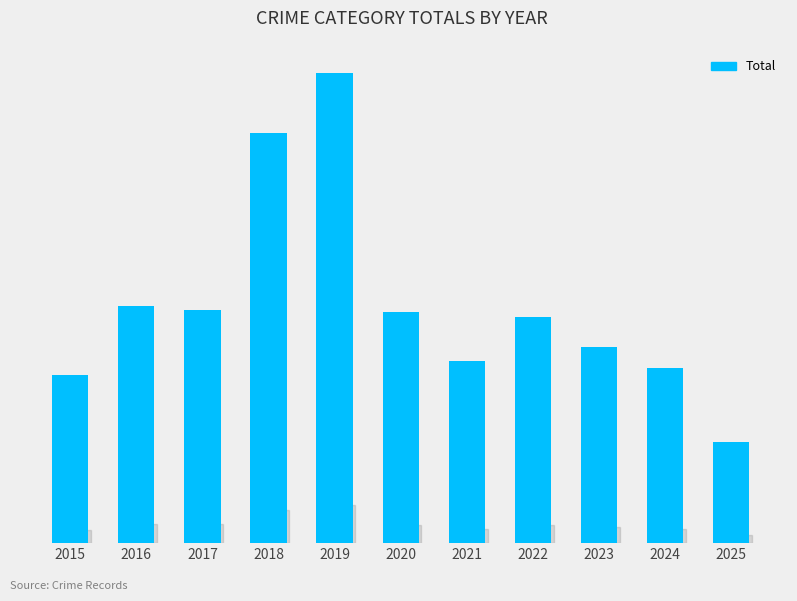

Reading left to right, extract all data points from this chart.

2015=73	2016=103	2017=101	2018=178	2019=204	2020=100	2021=79	2022=98	2023=85	2024=76	2025=44